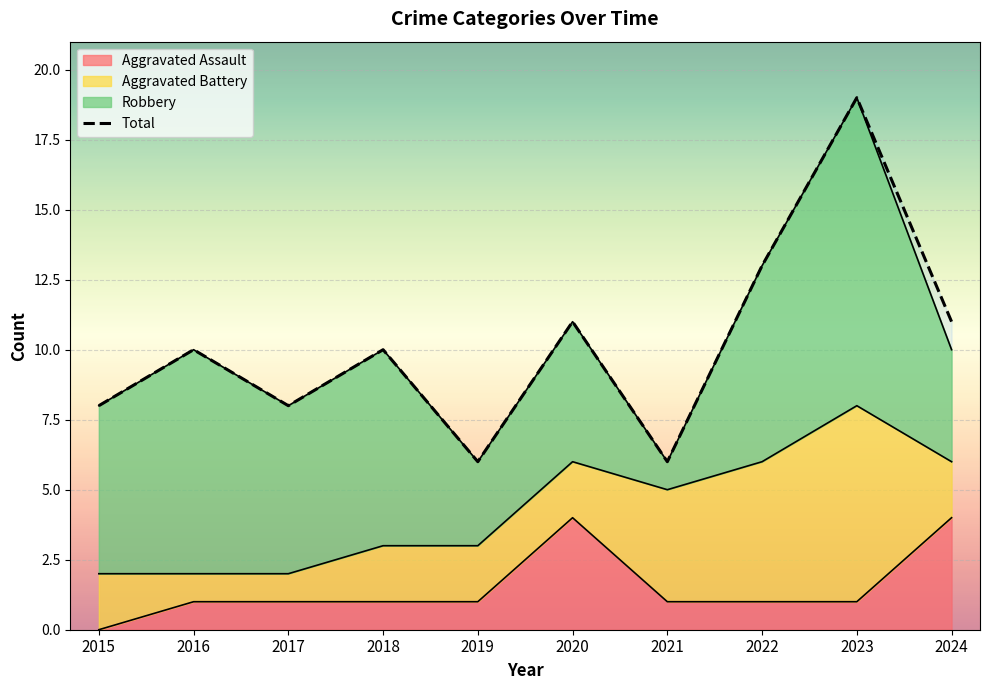

List the labels in order of value, largest first.

2023, 2022, 2020, 2024, 2016, 2018, 2015, 2017, 2019, 2021